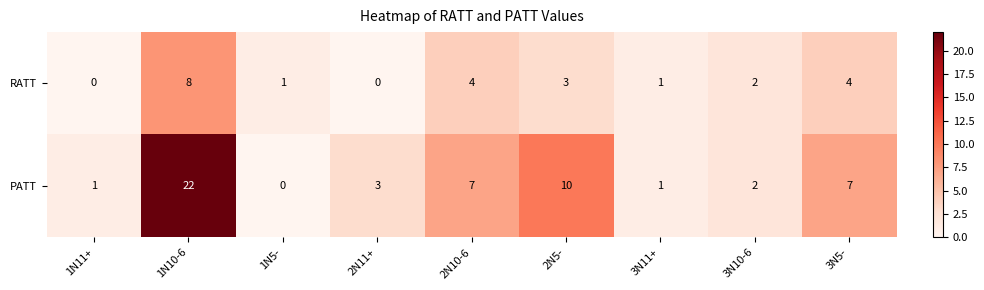

Rank the series at 2N5- from highest to lowest value.

PATT, RATT